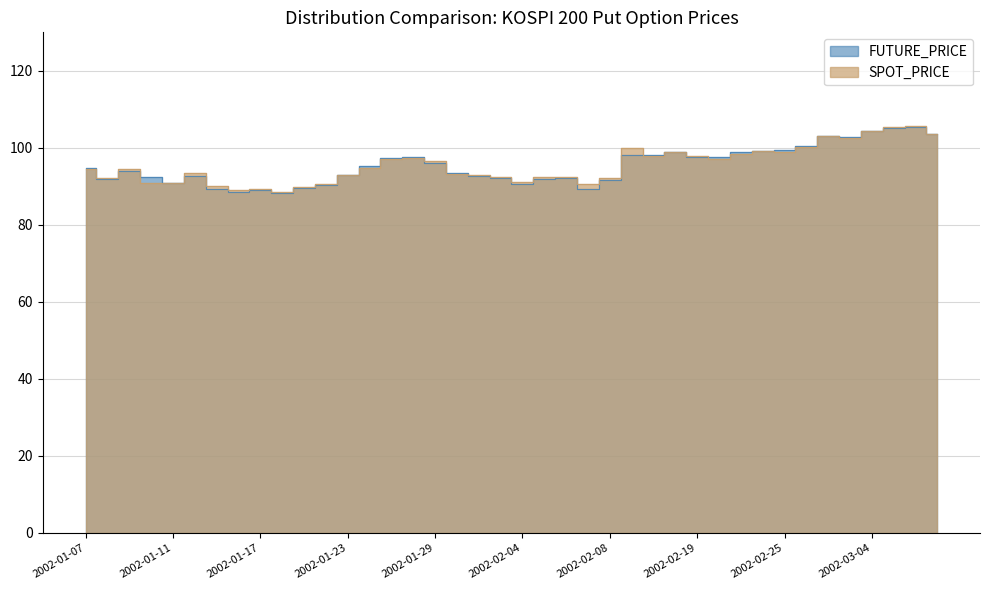

At which category does FUTURE_PRICE reach its first local valley?

2002-01-08